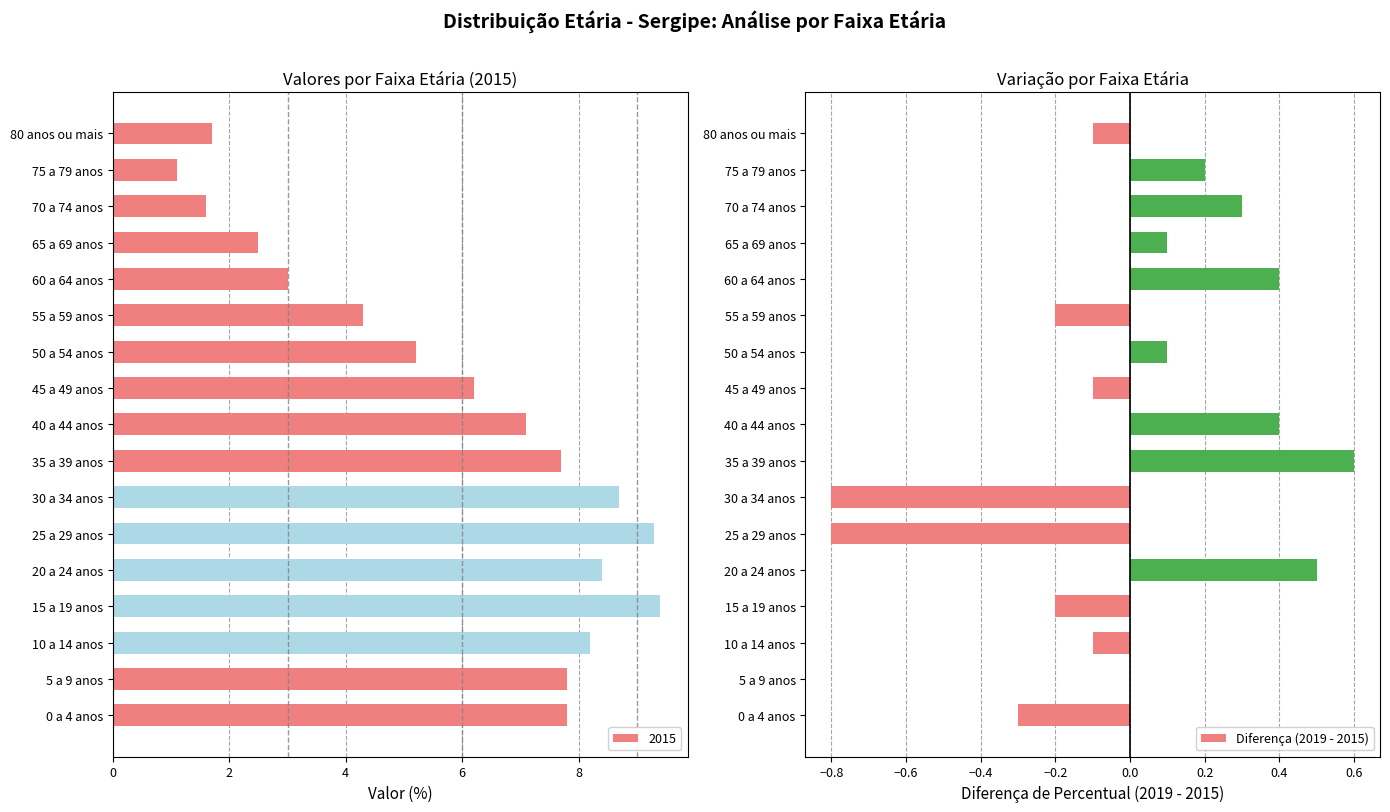

How many values are below 0?

8